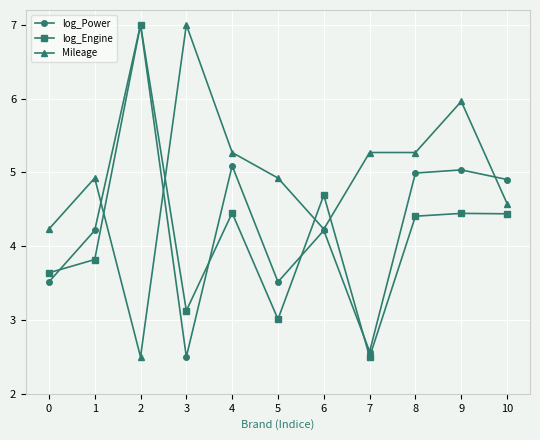

Which series changed the most between 4 and 7?

log_Power